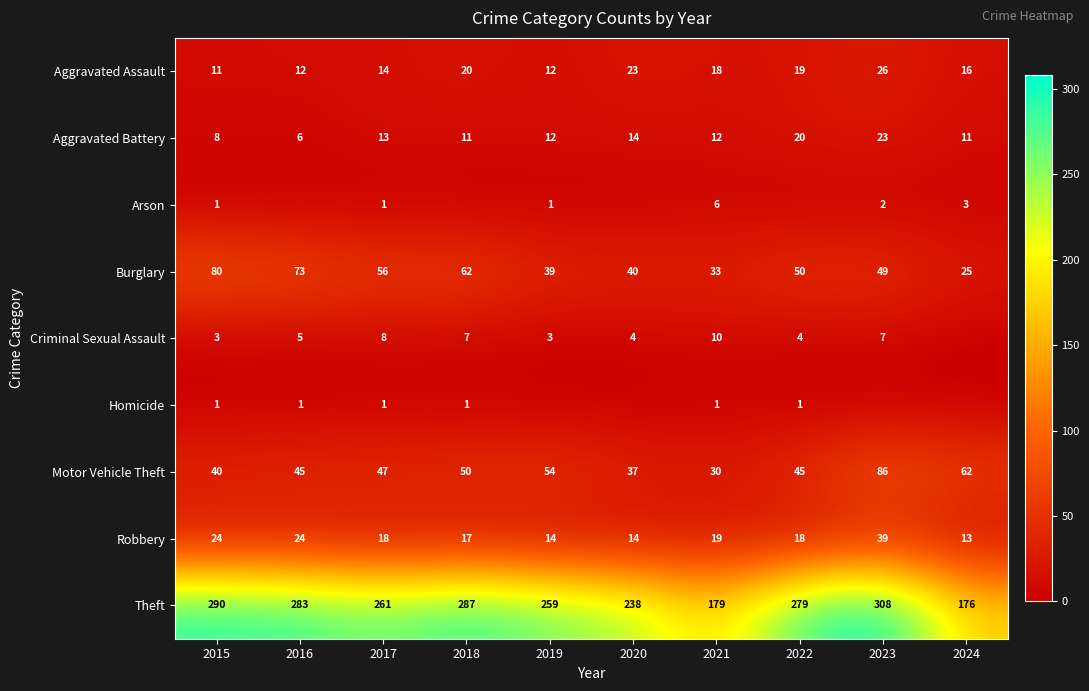

What is the sum of all Robbery values?

200